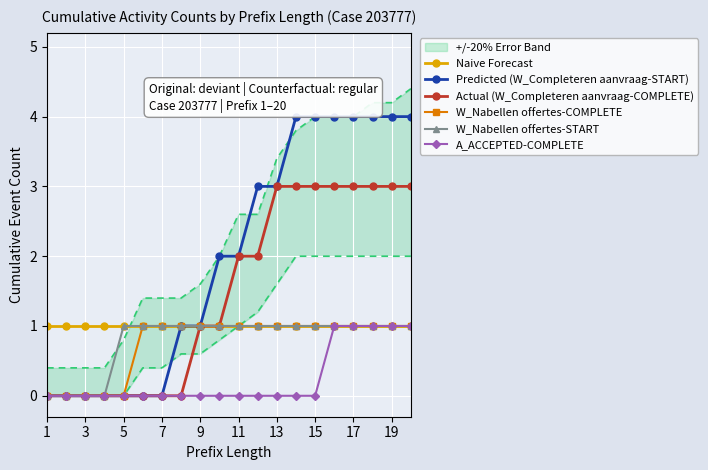

List the series in order of their peak value, highest first.

Predicted (W_Completeren aanvraag-START), Actual (W_Completeren aanvraag-COMPLETE), Naive Forecast, W_Nabellen offertes-COMPLETE, W_Nabellen offertes-START, A_ACCEPTED-COMPLETE